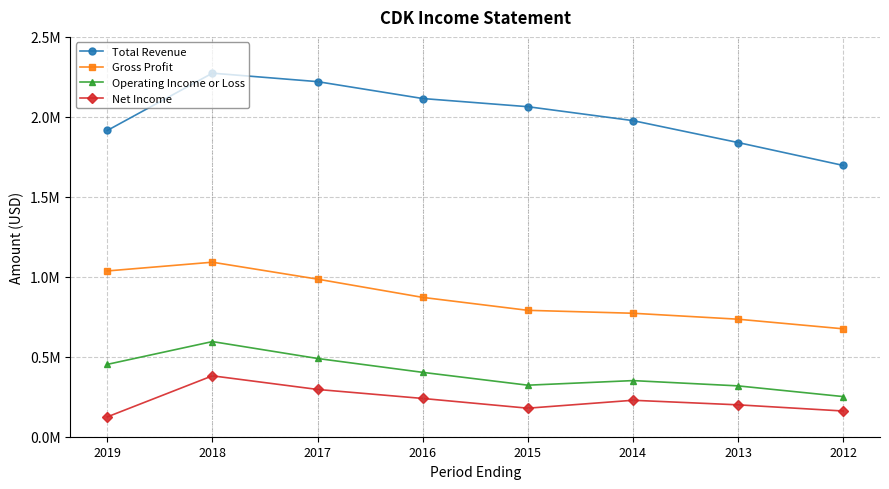

Reading left to right, extract all data points from this chart.

Total Revenue: 1914800	2273200	2220200	2114600	2063500	1976500	1839400	1696300
Gross Profit: 1036500	1091200	985300	871200	790300	772000	734800	674700
Operating Income or Loss: 452300	594900	489200	402500	322200	350900	317900	251000
Net Income: 124000	380800	295600	239300	178400	227900	199400	160800